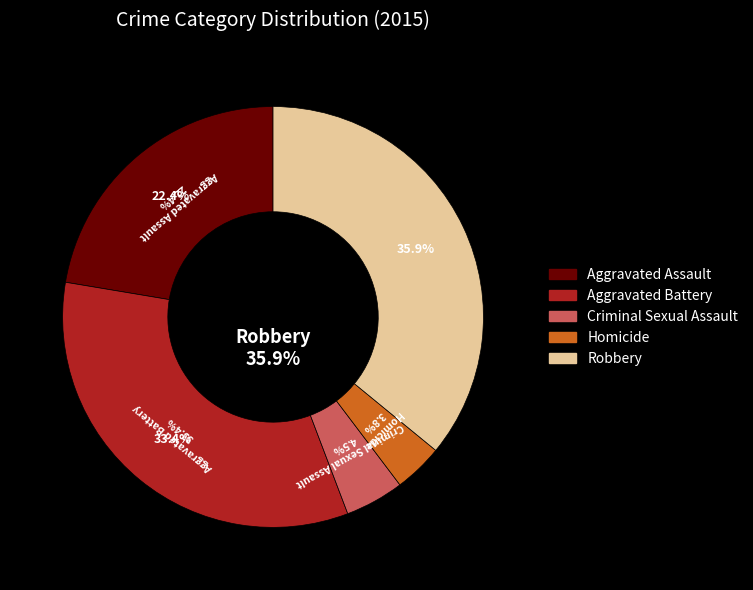

Which category has the biggest portion of the pie?

Robbery